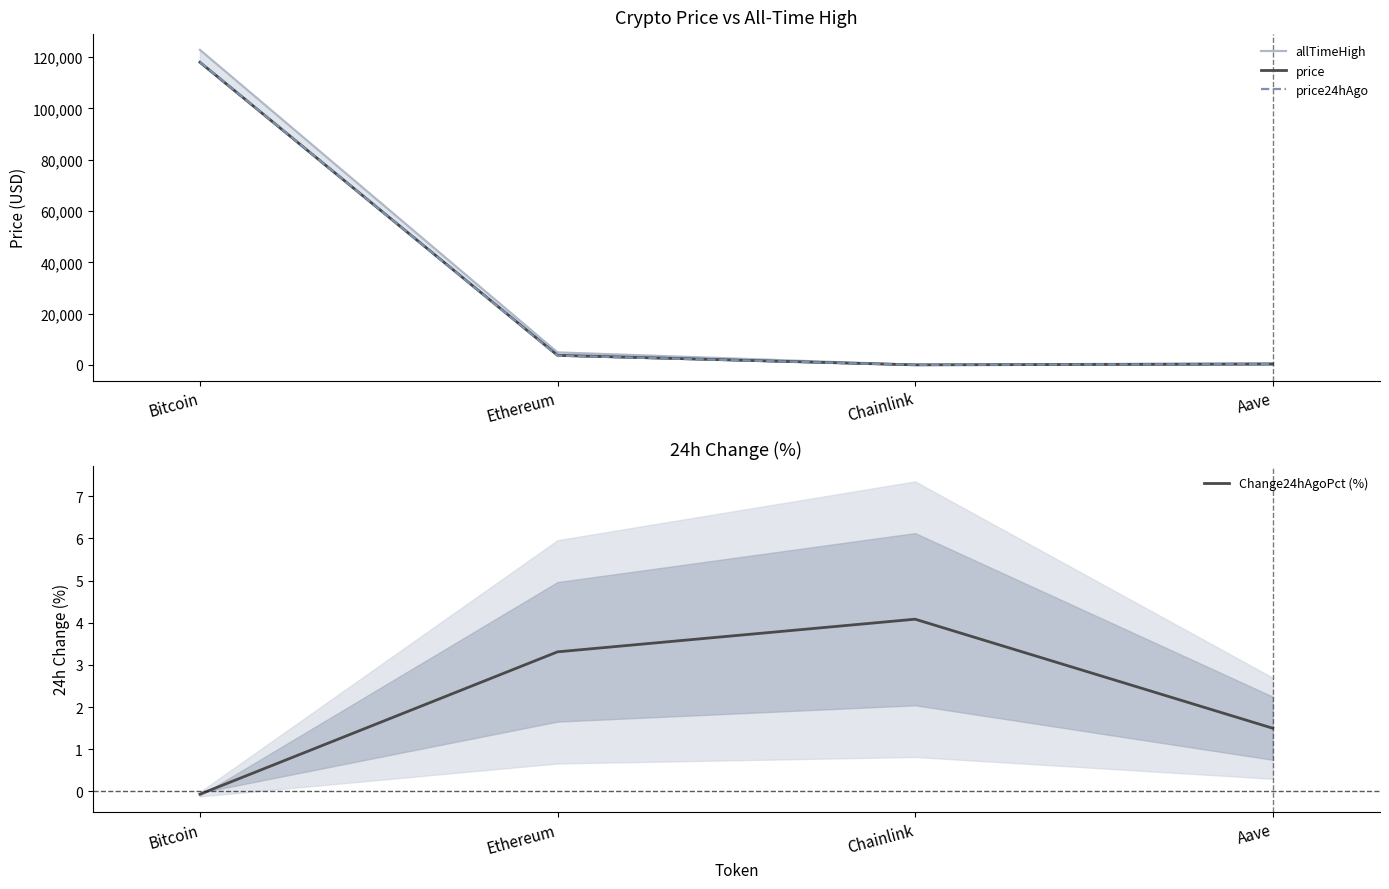

The Change24hAgoPct (%) series shows 3.3 at Ethereum. True or false?

True